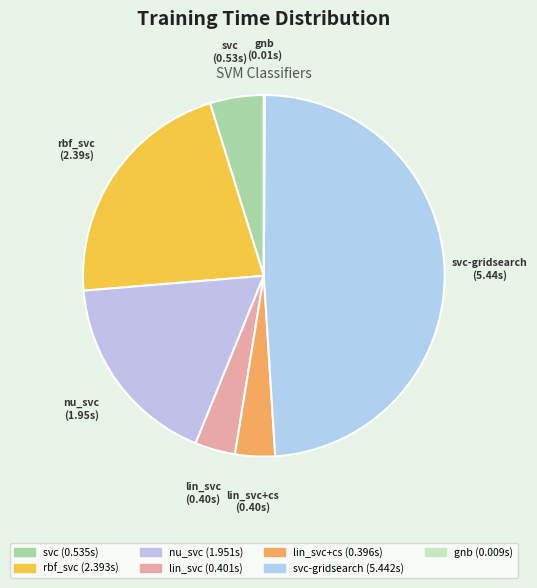

Is there any slice that represents more than half of the pie?

No